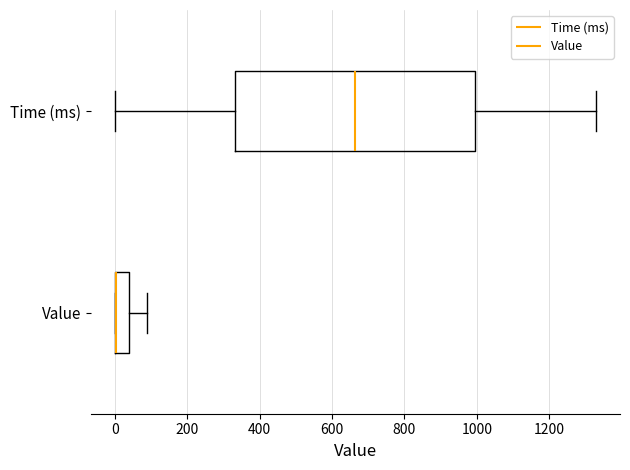

Reading bottom to top, transcribe this box plot: for each box, give where its median line is, the range the box spans, and where its two whiskers end, as read against the x-axis. The values are not printed on the chart, so give them approximately, as read against the axis.

Value: median 0 (drawn on the box's left edge), box 0 to 40, whiskers 0 to 80
Time (ms): median 660, box 340 to 1000, whiskers 0 to 1320